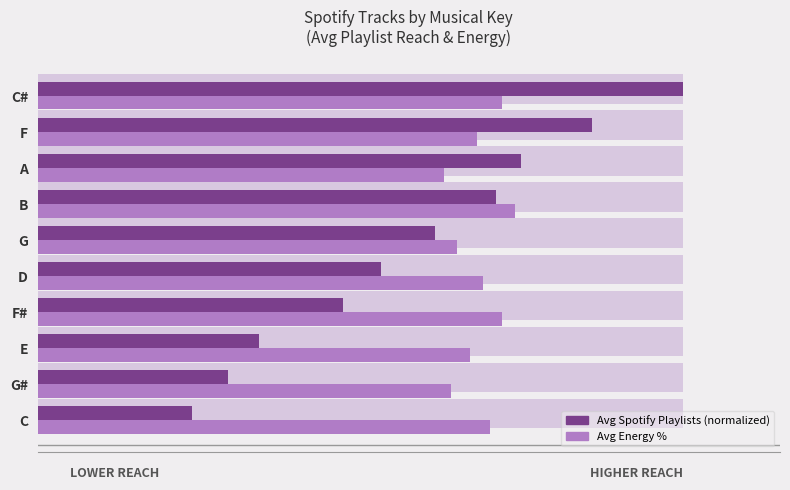

List the series in order of their peak value, lowest first.

Avg Energy %, Avg Spotify Playlists (normalized)